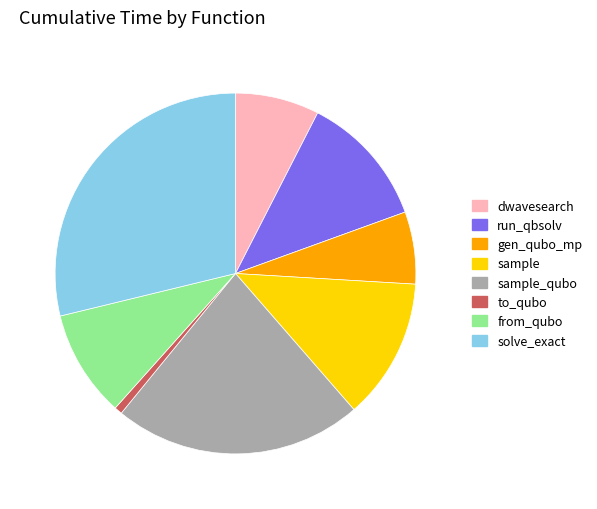

What is the largest slice in the pie chart?

solve_exact